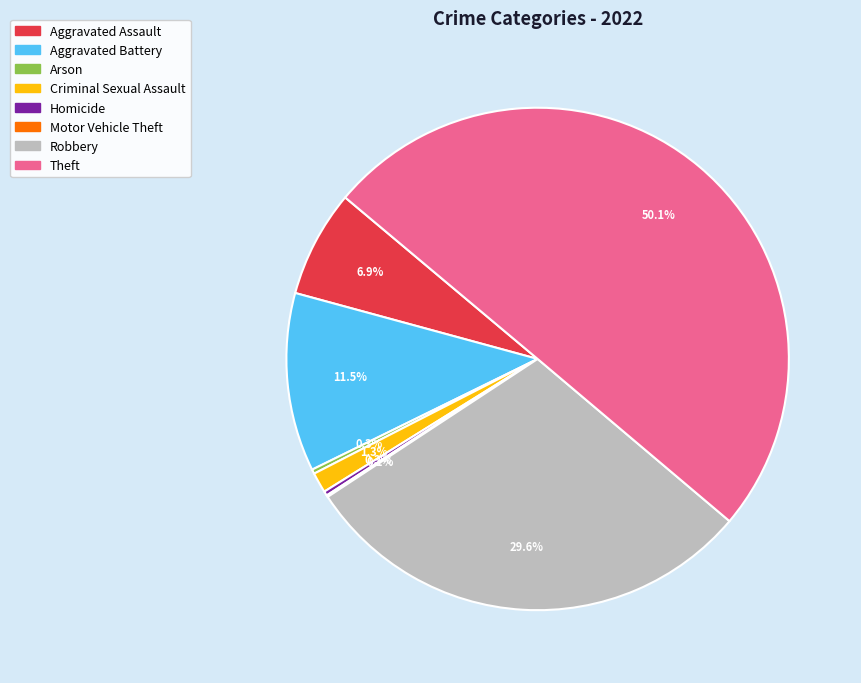

Between Arson and Aggravated Battery, which is larger?

Aggravated Battery